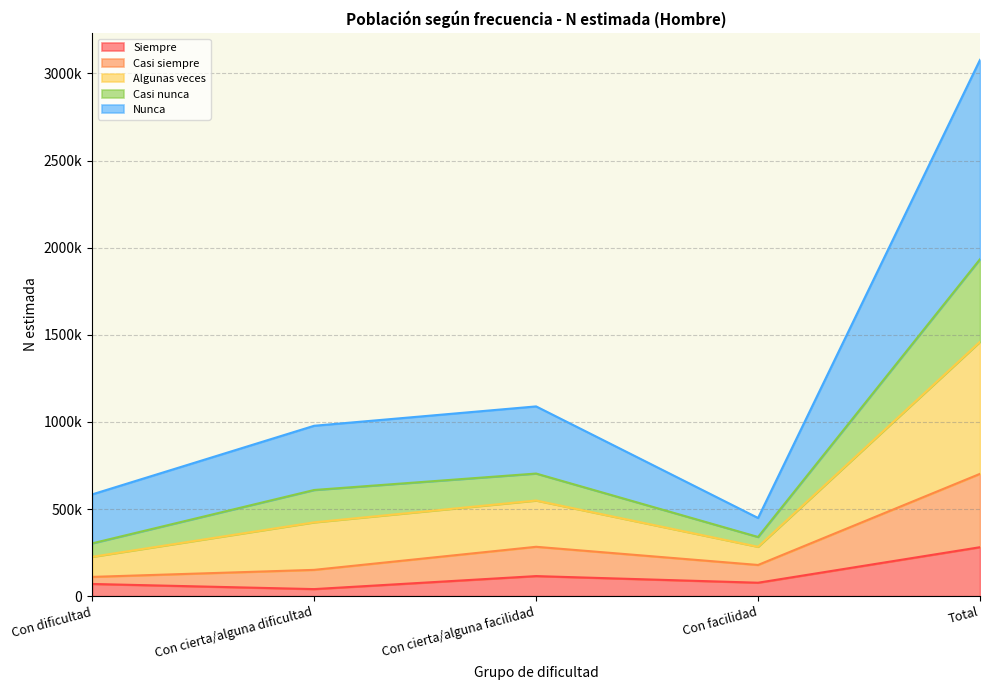

What are all the series names shown in the legend?

Siempre, Casi siempre, Algunas veces, Casi nunca, Nunca